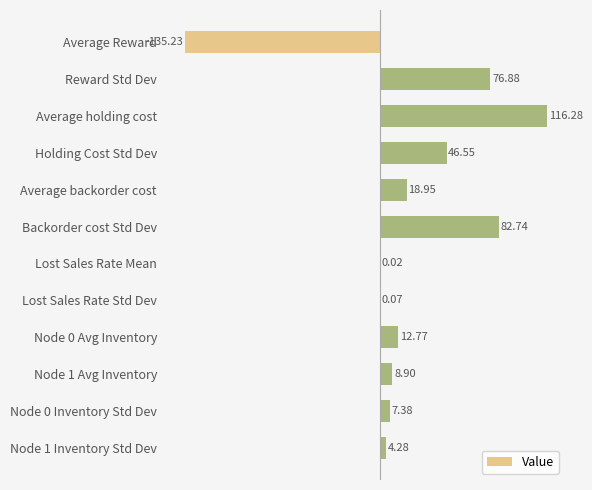

Where is the data nearest to the value -9?

Lost Sales Rate Mean